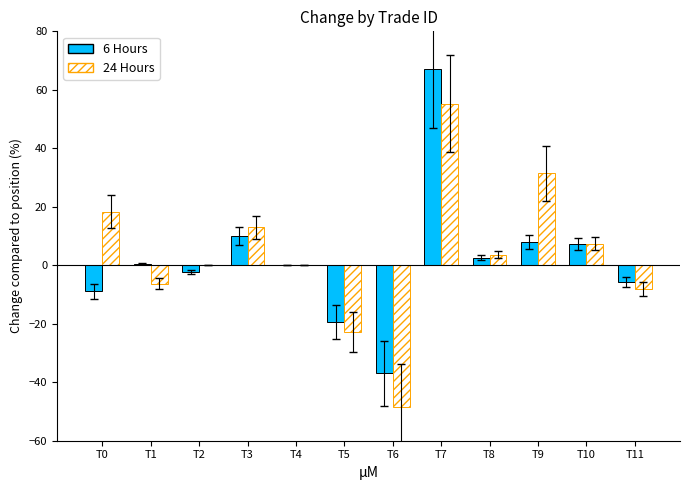

Which series changed the most between T0 and T4?

24 Hours